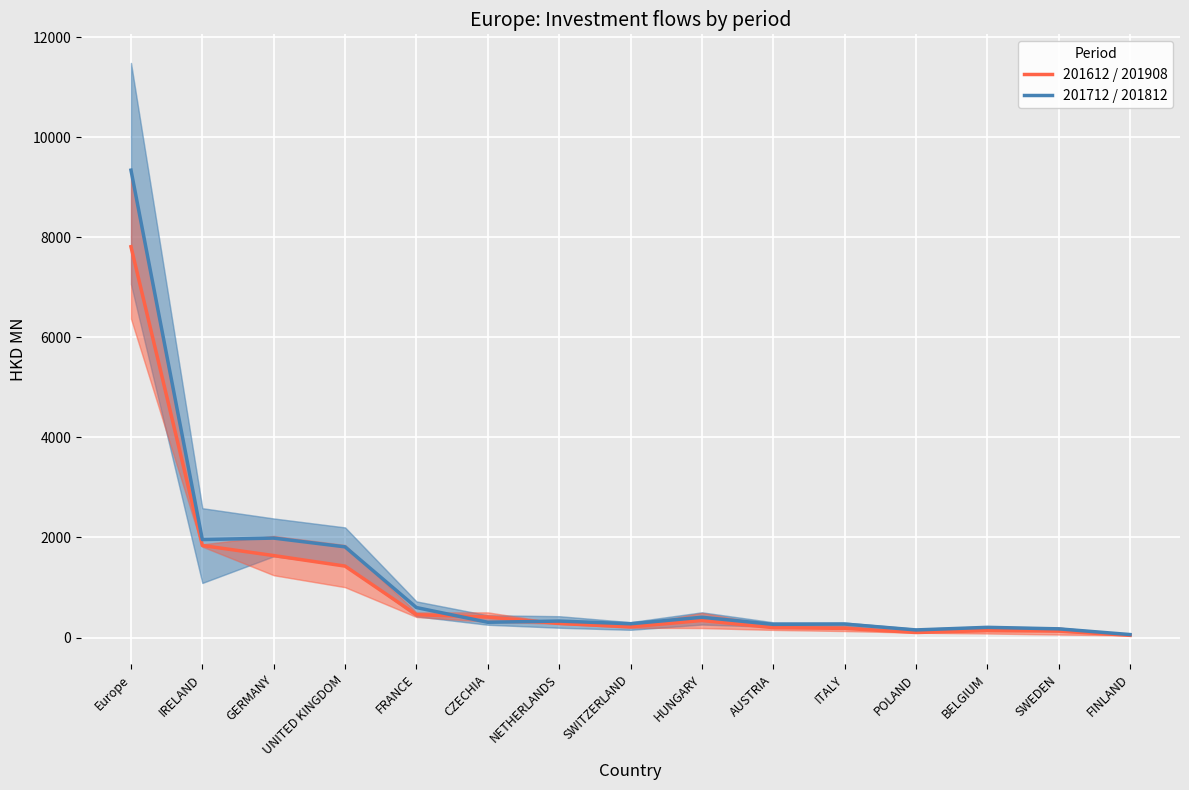

How many categories are shown in the chart?

15